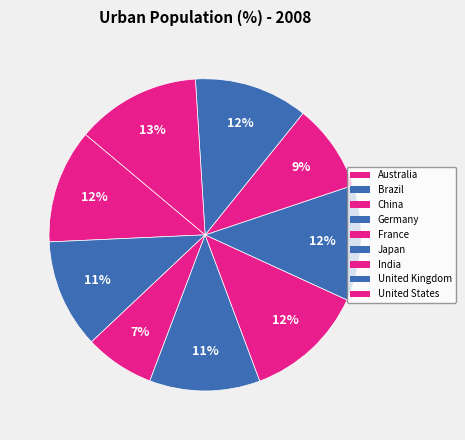

How many slices are in this pie chart?

9